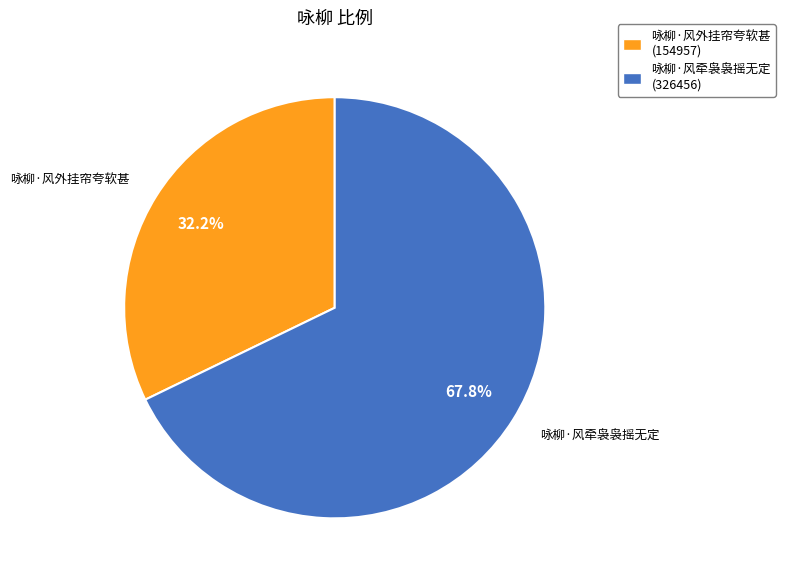

Rank the categories by value from lowest to highest.

咏柳·风外挂帘夸软甚, 咏柳·风牵袅袅摇无定